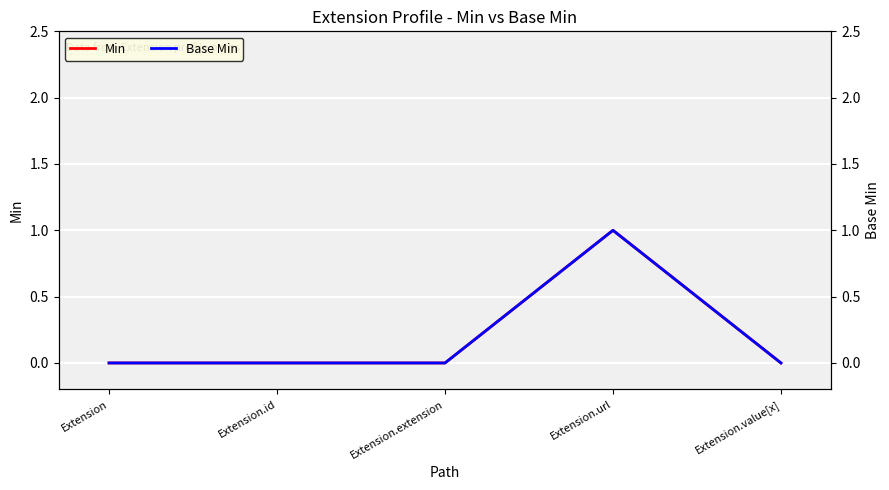

List the labels in order of Base Min value, largest first.

Extension.url, Extension, Extension.id, Extension.extension, Extension.value[x]